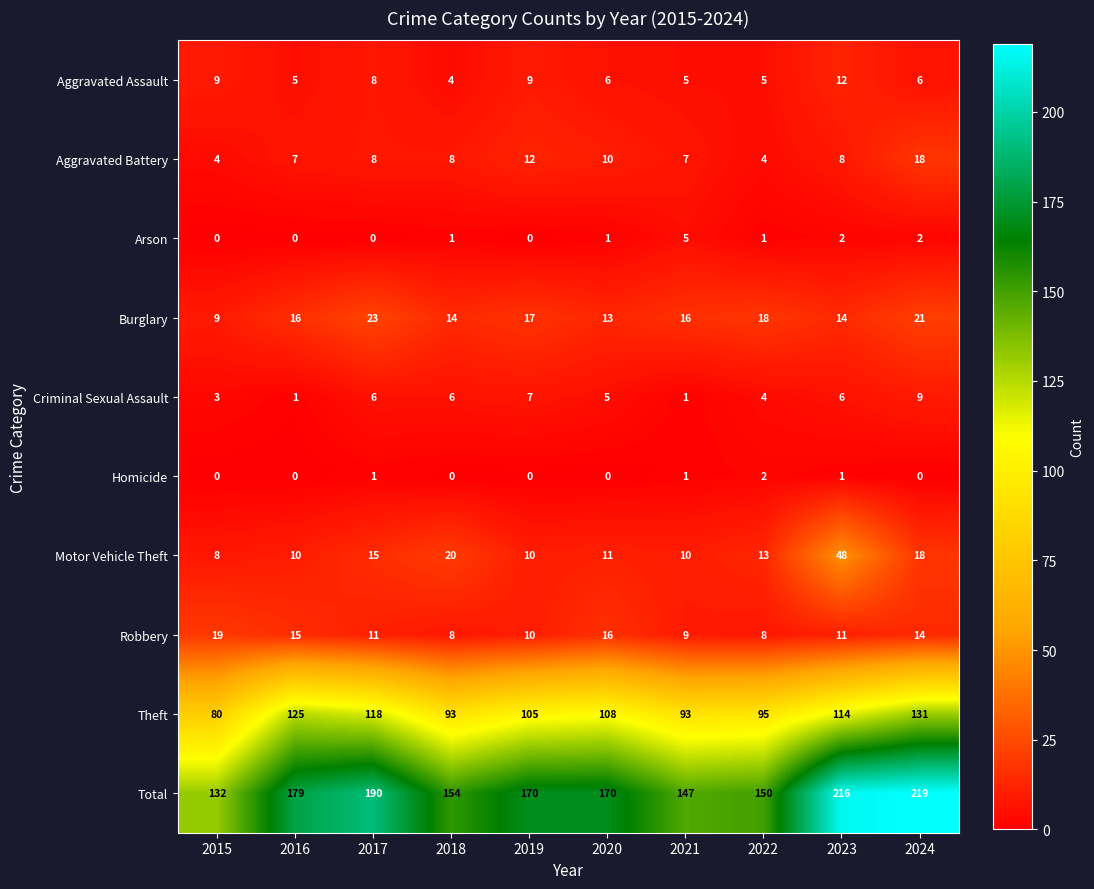

How many categories are shown in the chart?

10